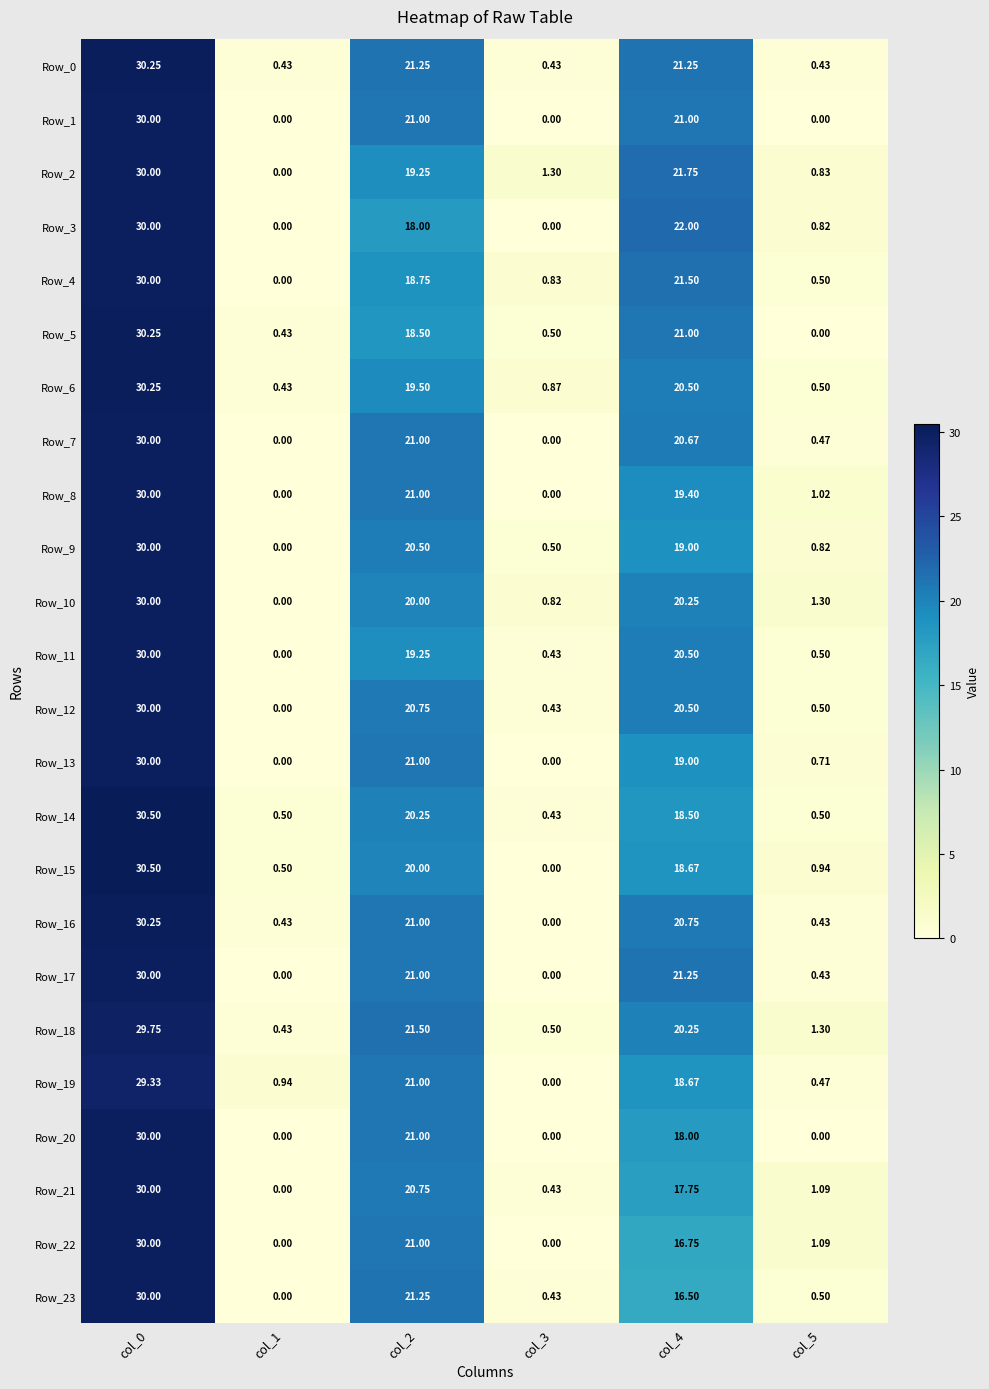

Is the value of Row_19 at col_5 greater than the value of Row_16 at col_3?

Yes